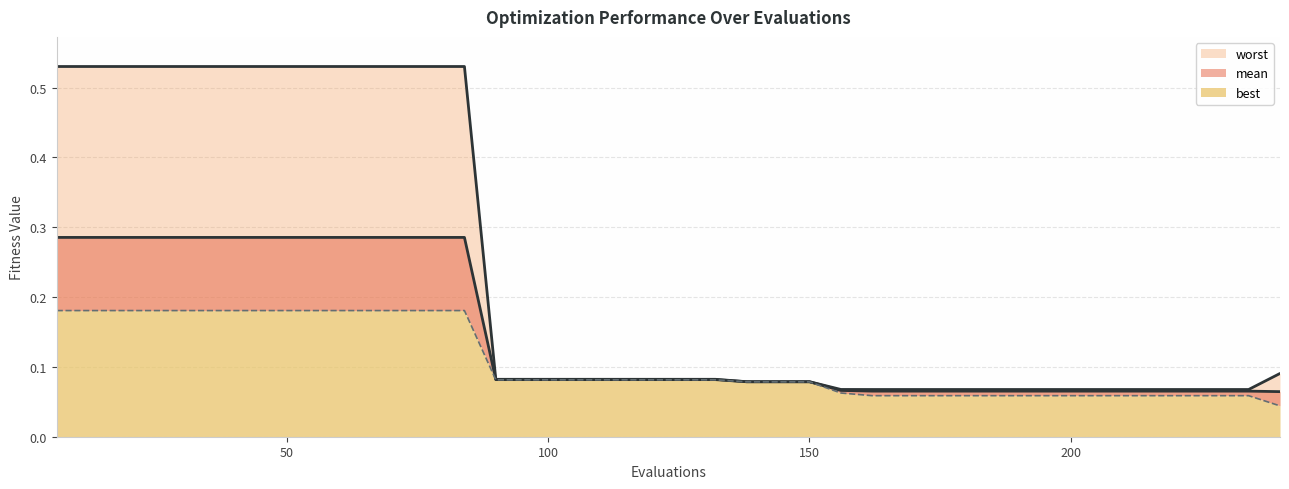

What is the total value across all series at 18?

1.0